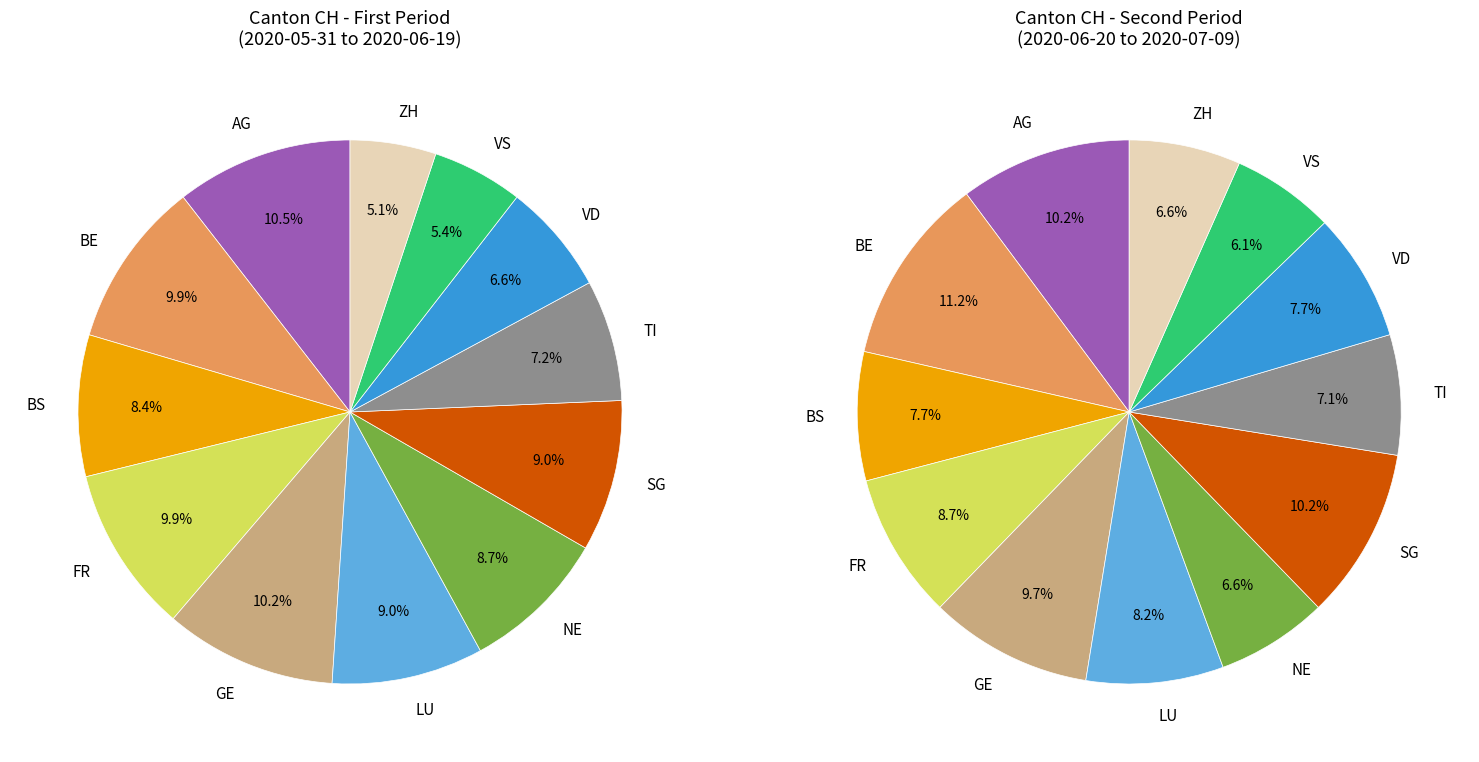

The 3 slice represents 1% of the pie. True or false?

False